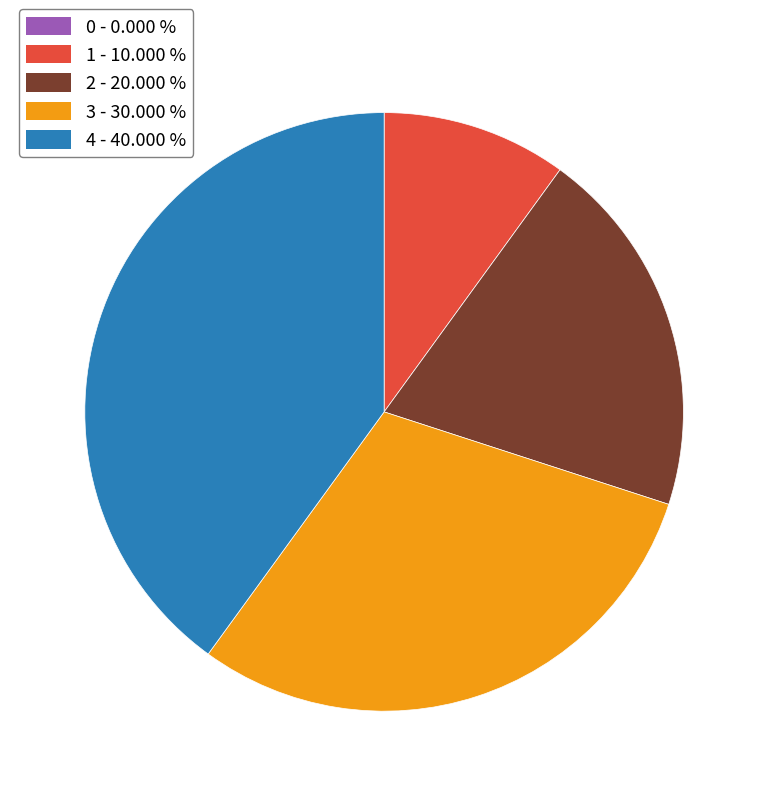

Between 3 and 1, which is larger?

3